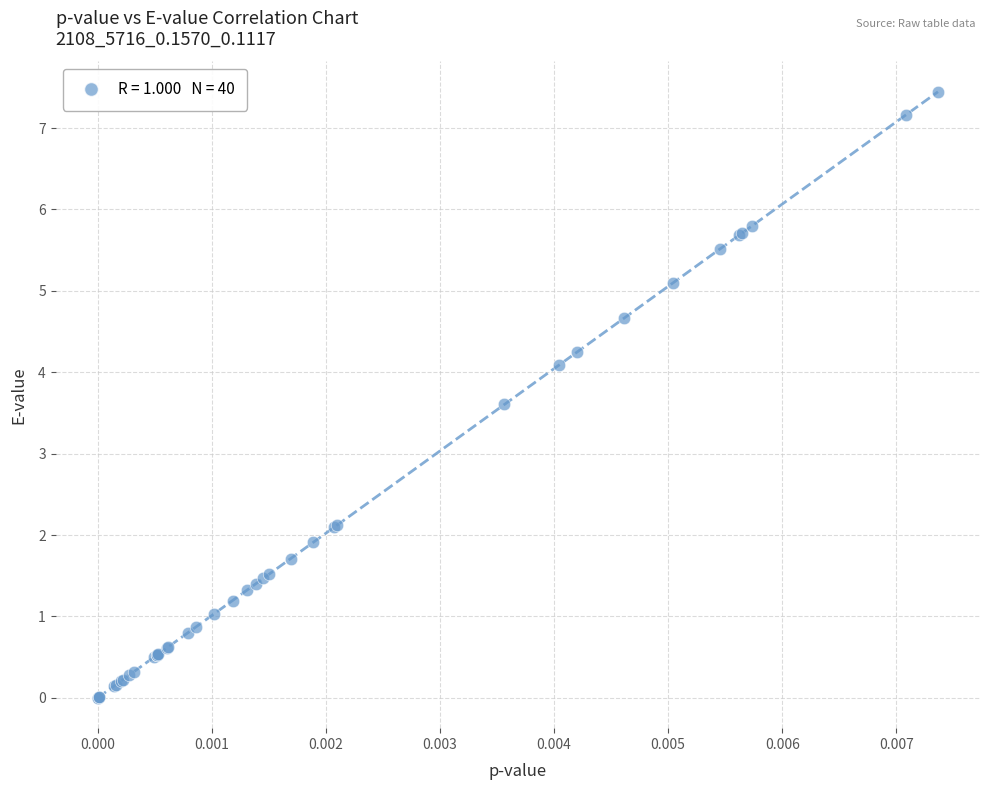

What Y value in the scatter plot is closest to 3?

3.6